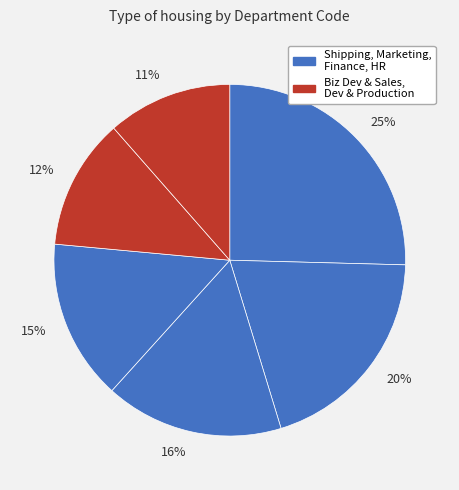

Combined, do 16% and 15% account for over 50%?

No